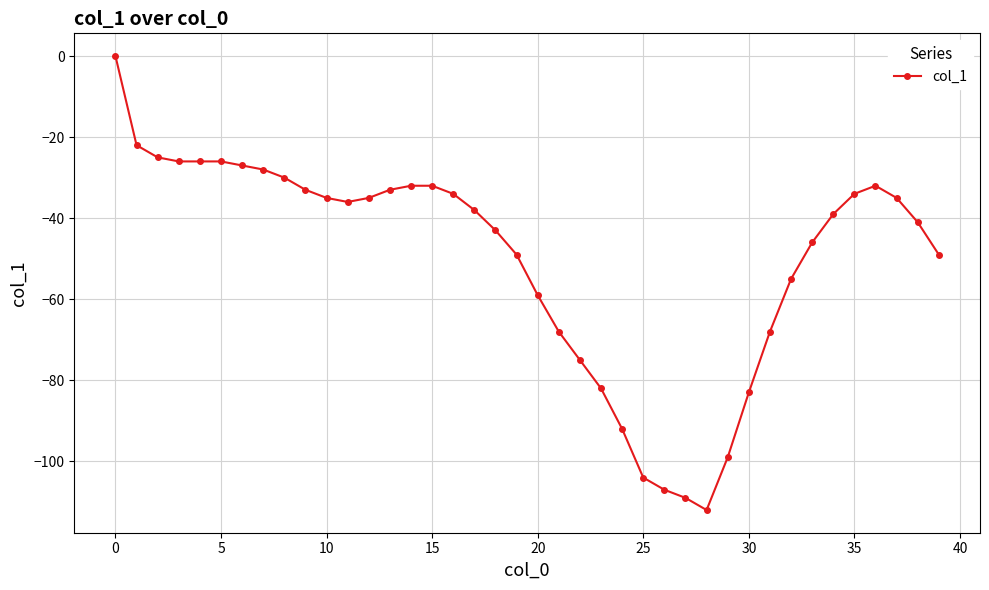

What is the smallest value displayed?

-112